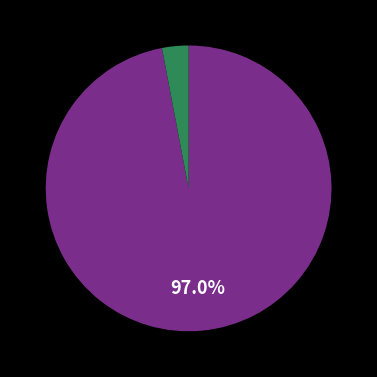

Is there any slice that represents more than half of the pie?

Yes